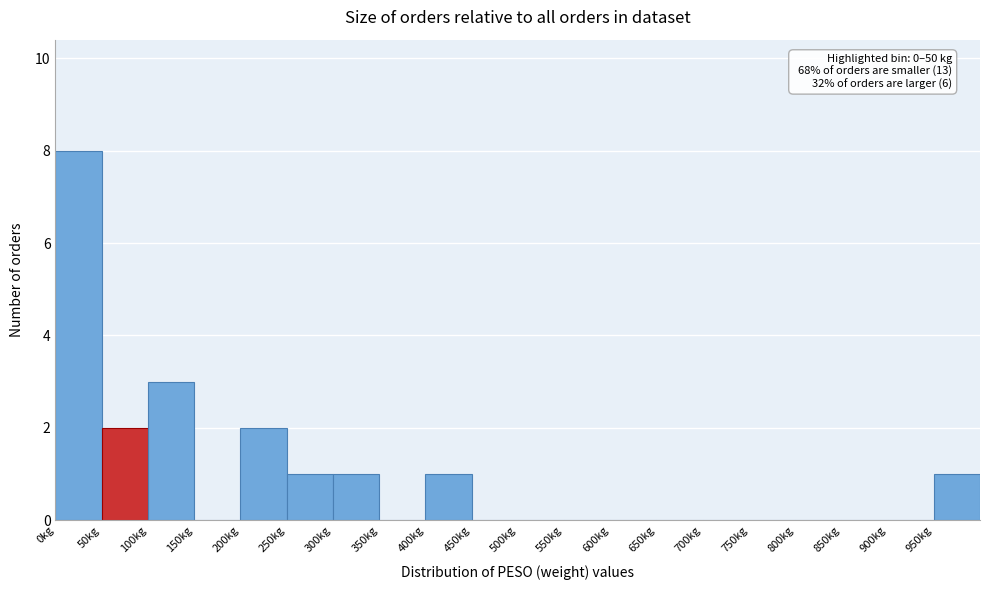

Over which range of the x-axis is the bar tallest?

0 to 50